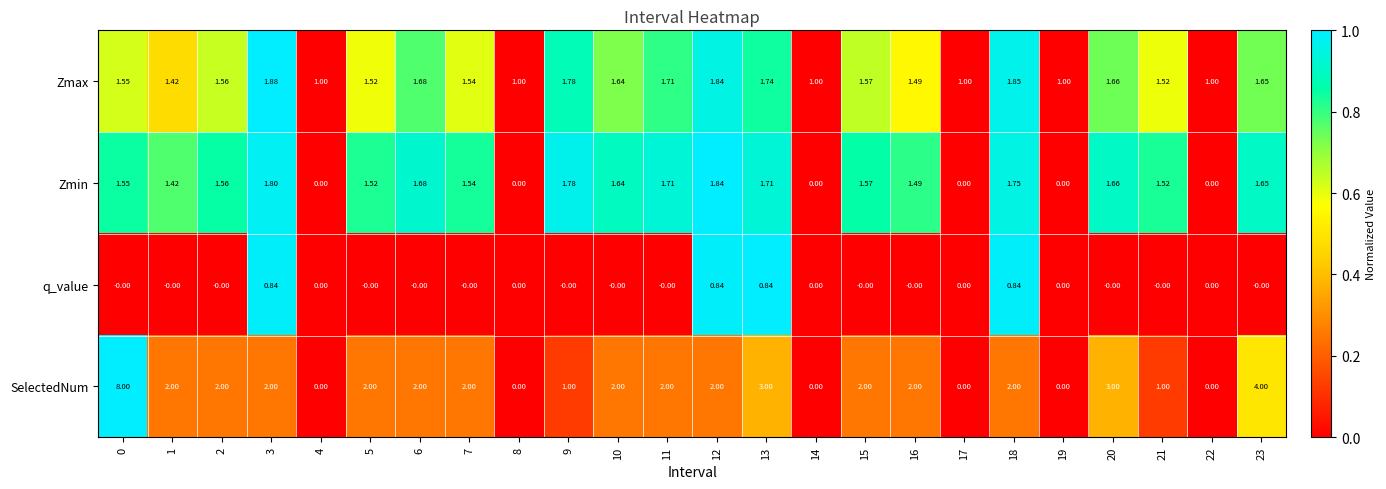

List the series in order of their peak value, highest first.

SelectedNum, Zmax, Zmin, q_value